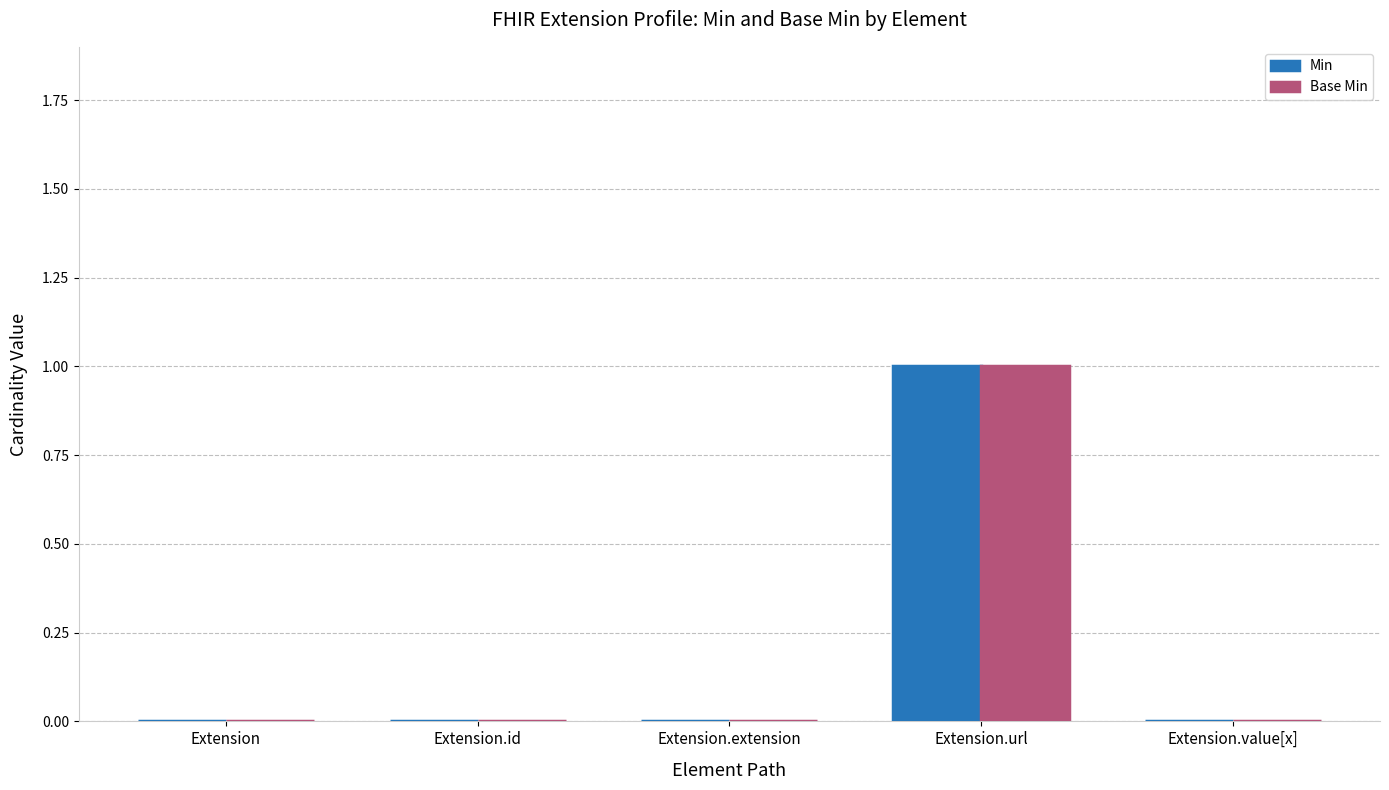

Reading left to right, extract all data points from this chart.

Min: Extension=0	Extension.id=0	Extension.extension=0	Extension.url=1	Extension.value[x]=0
Base Min: Extension=0	Extension.id=0	Extension.extension=0	Extension.url=1	Extension.value[x]=0